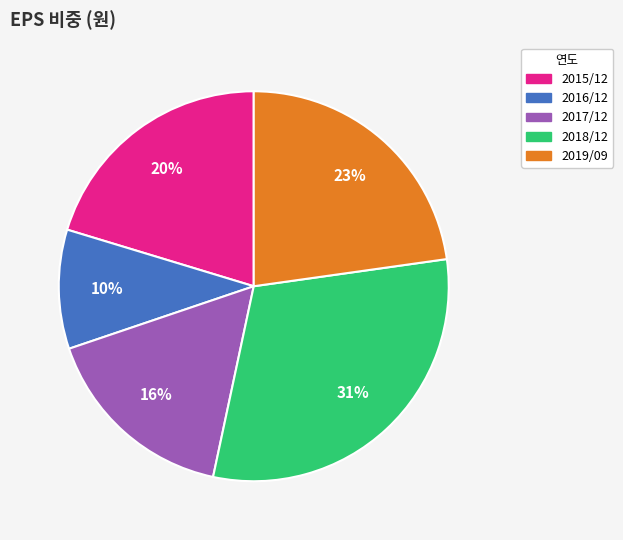

Combined, do 2016/12 and 2017/12 account for over 50%?

No